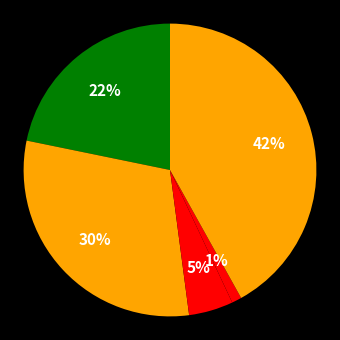

How many segments does this pie chart have?

5